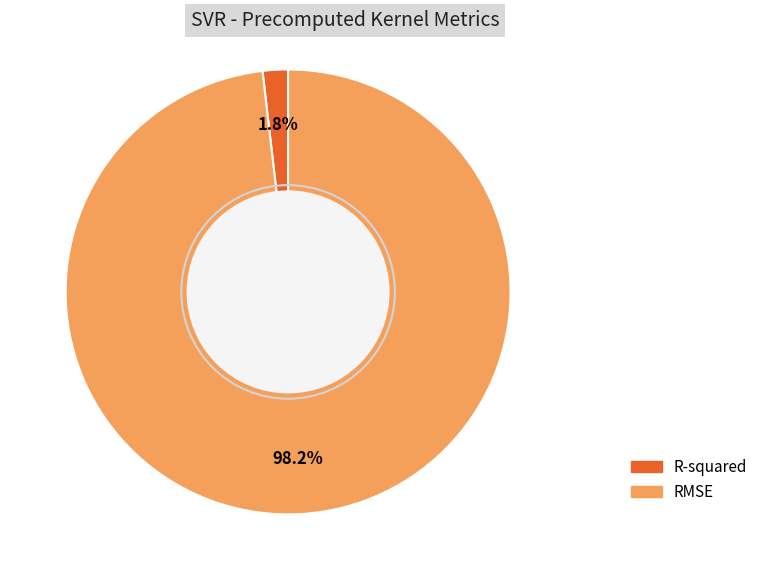

The RMSE slice represents 98% of the pie. True or false?

True